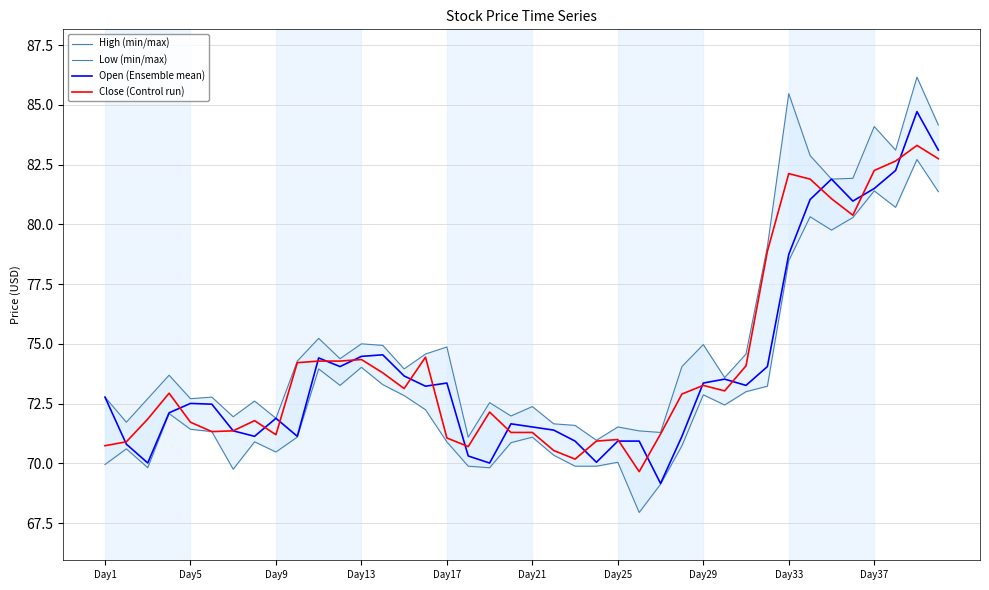

At how many categories does at least one series exceed 69?

40